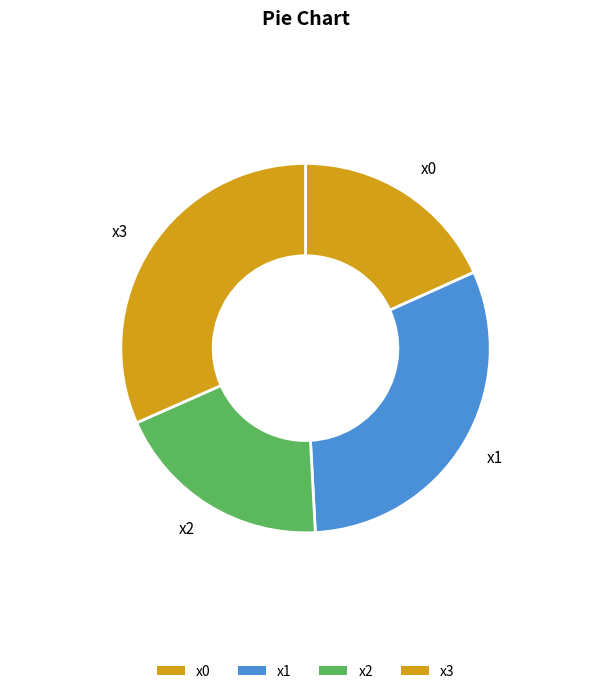

The x0 slice represents 18% of the pie. True or false?

True